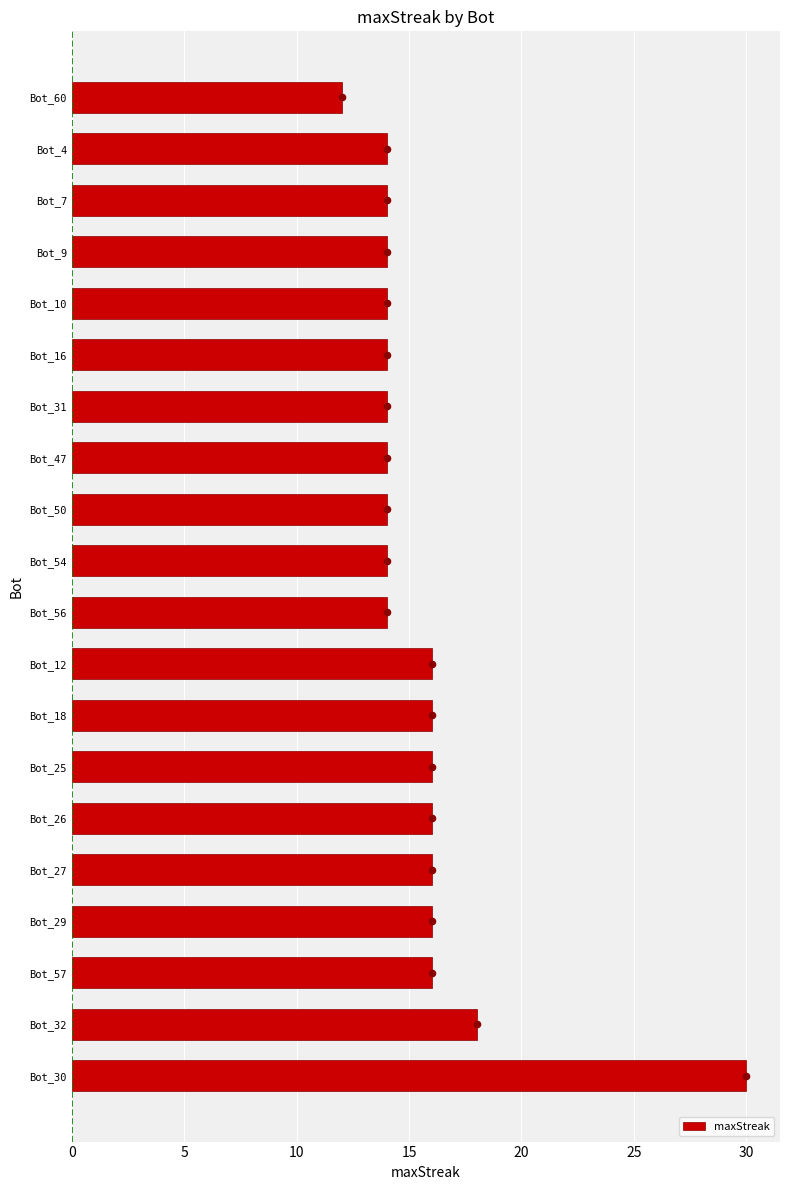

At which label is maxStreak closest to 21?

Bot_32